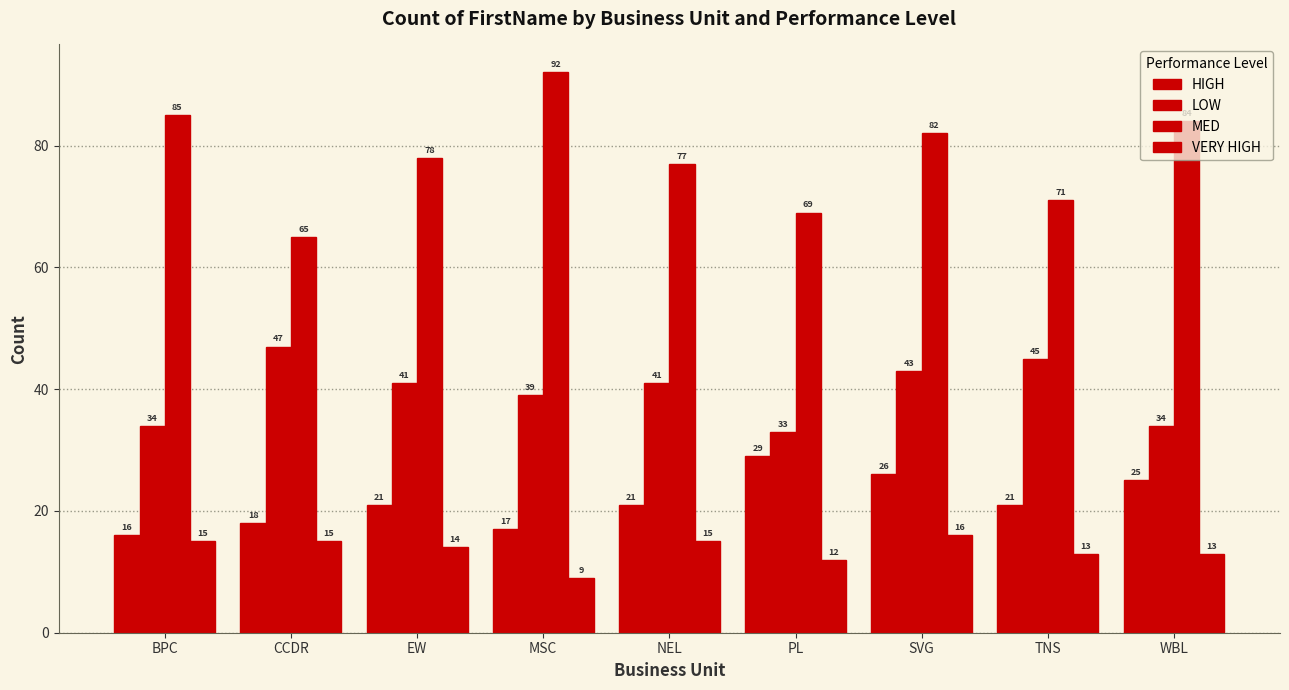

What is the highest value of the HIGH series?

29